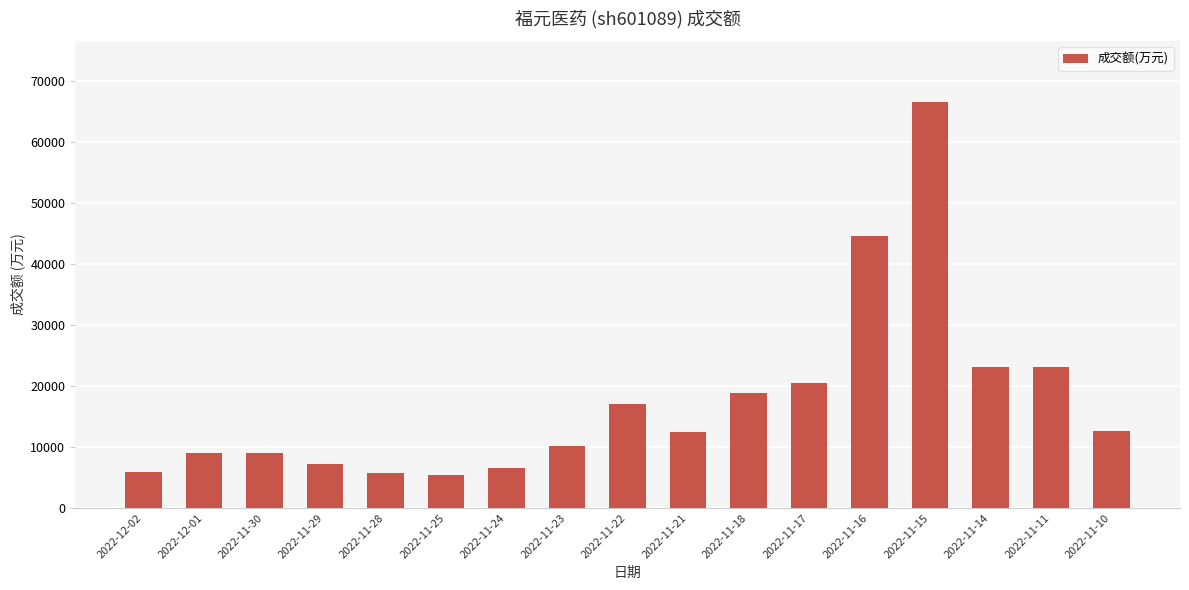

What is the value of the 3rd bar from the left?

9065